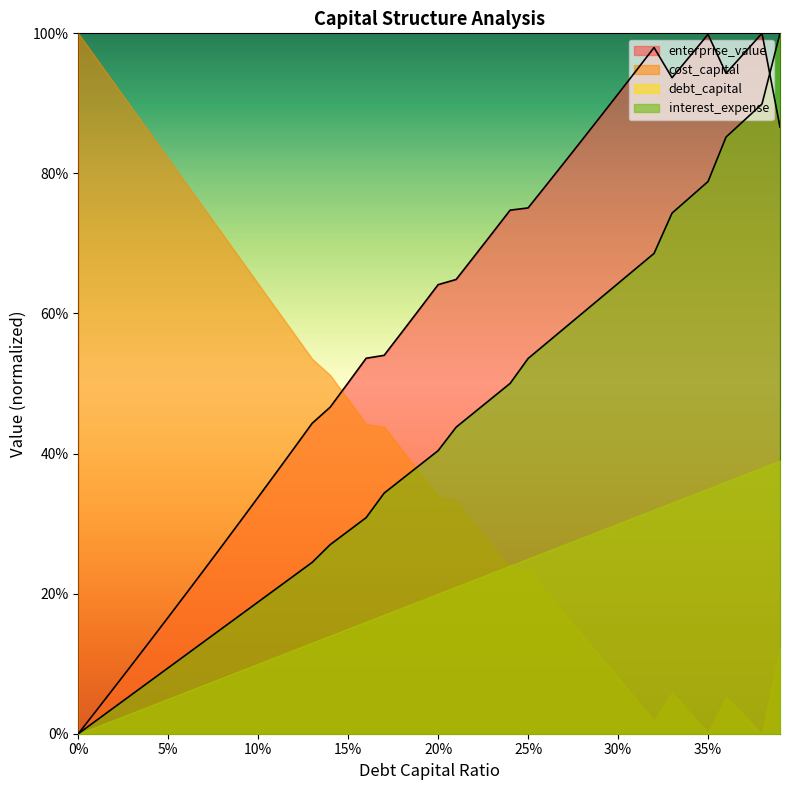

What is the difference between the debt_capital values at 0.26 and 0.36?

0.3